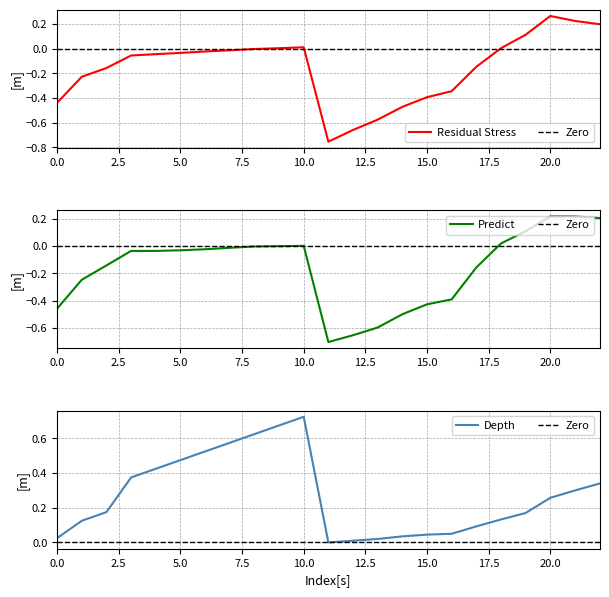

Does the chart display data point markers on the line(s)?

No